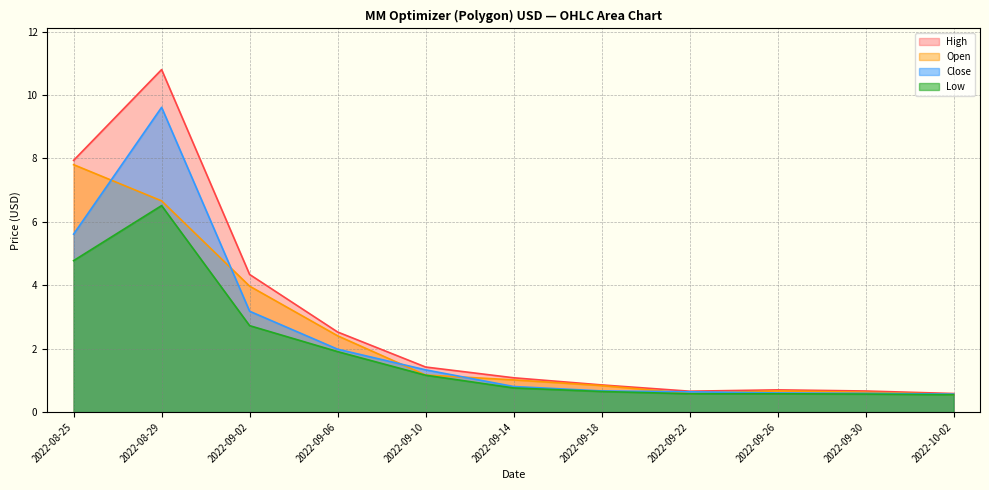

Count the number of categories in the chart.

11